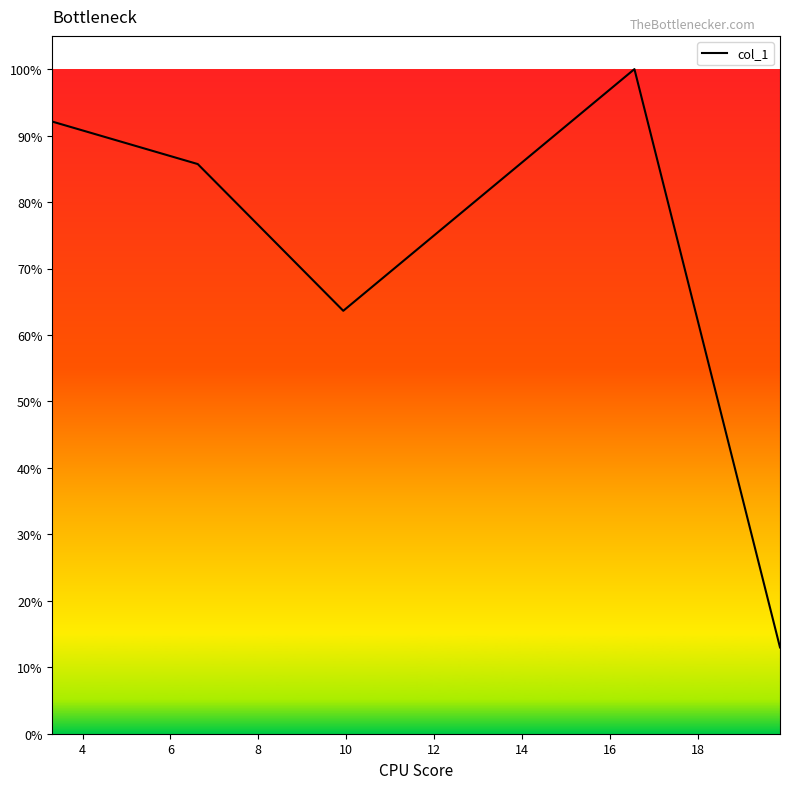

Does the chart have visible grid lines?

No